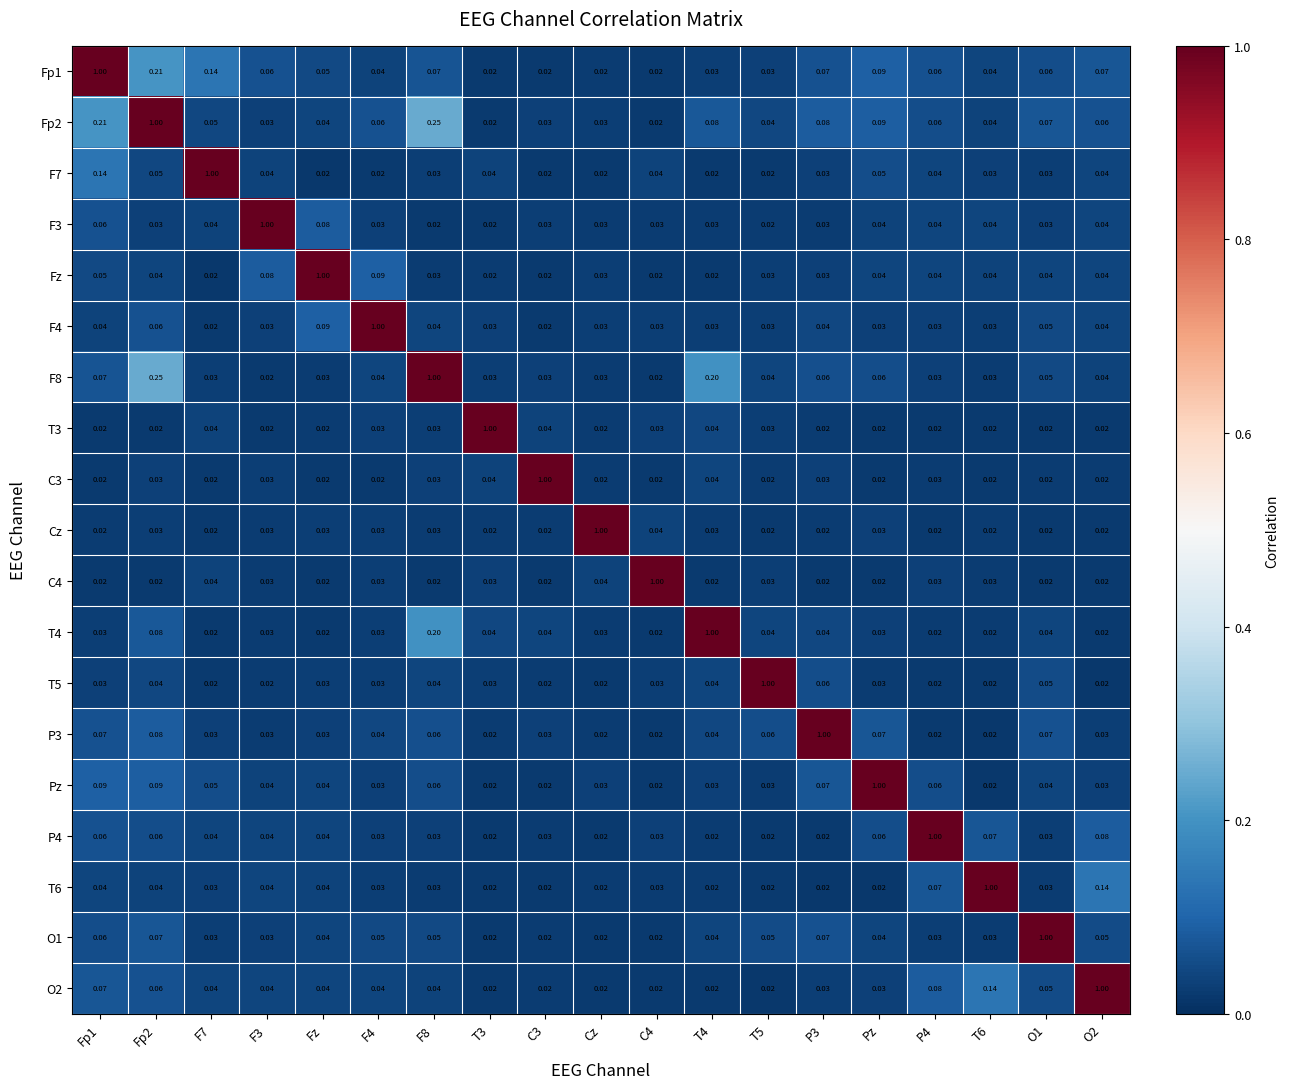

Count the number of data series in this chart.

19